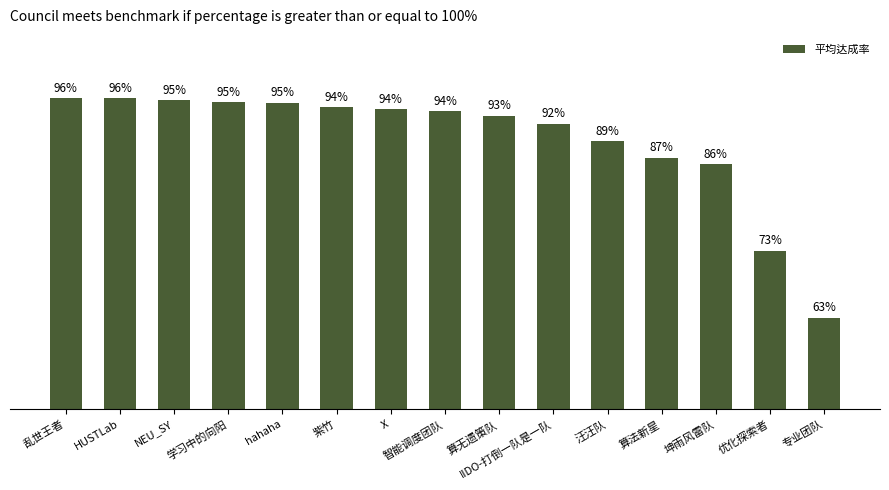

Between IIDO-打倒一队是一队 and HUSTLab, which is larger?

HUSTLab